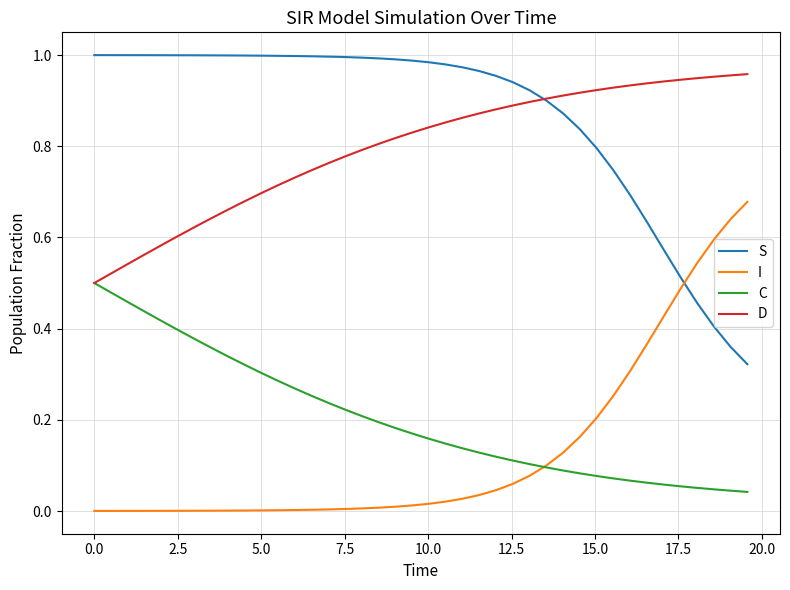

True or false: I and S cross at least once.

True